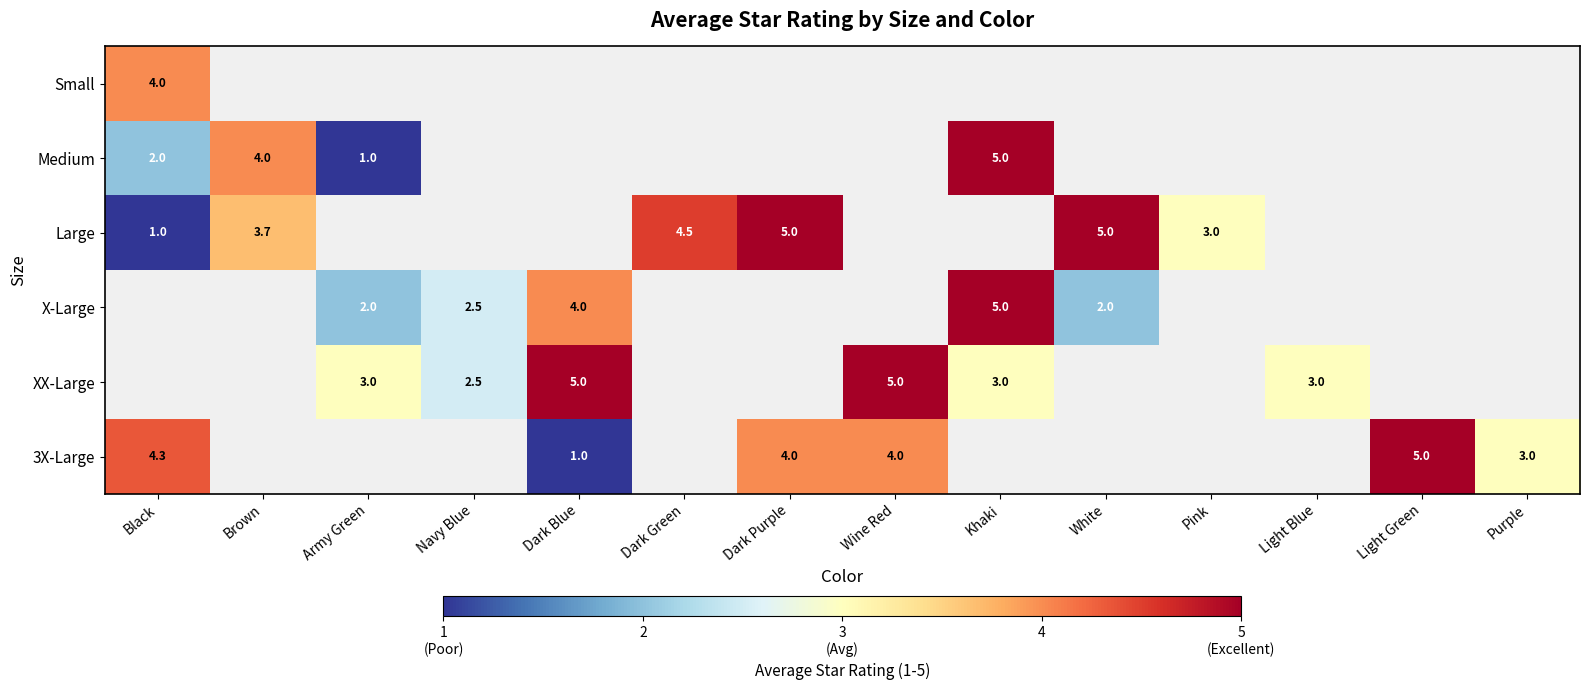

What is the difference between the 3X-Large values at Dark Blue and Light Green?

4.0